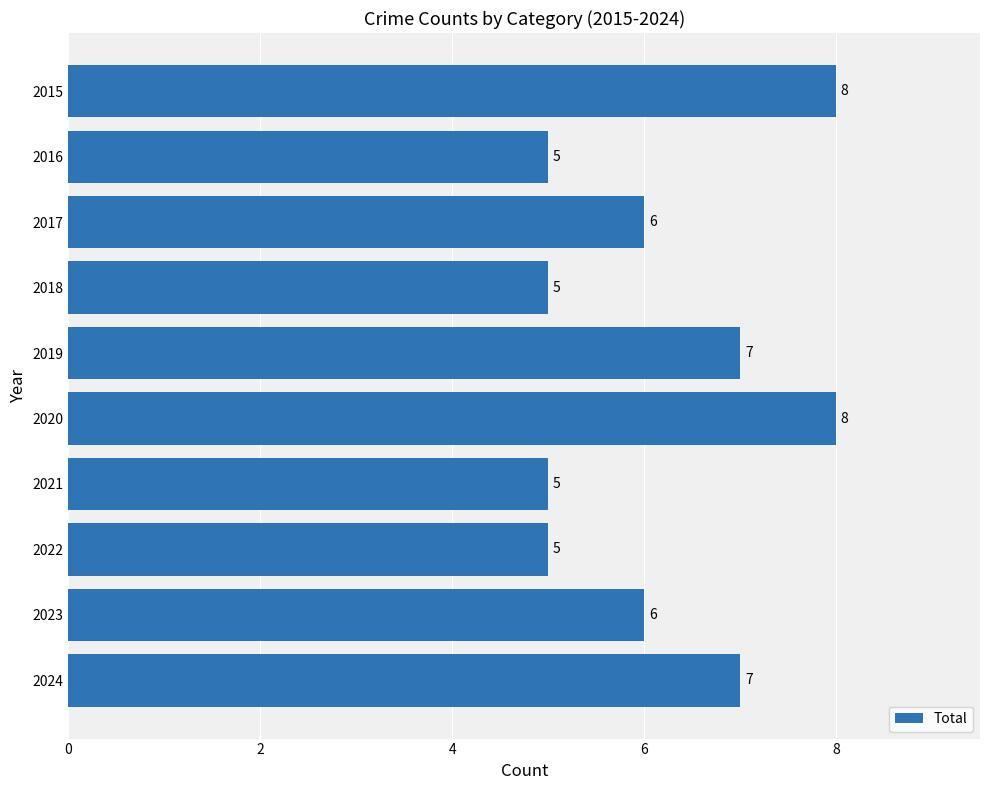

What is the change in value from 2020 to 2021?

-3